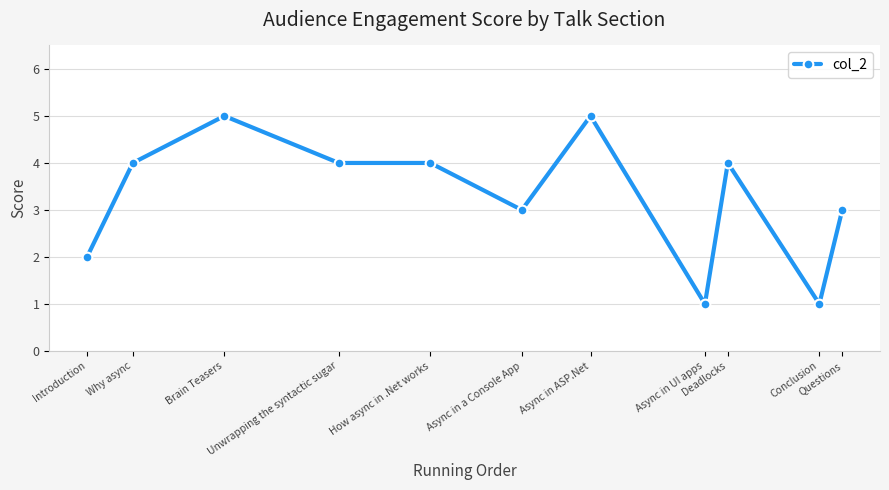

What is the difference between the maximum and minimum values?

4